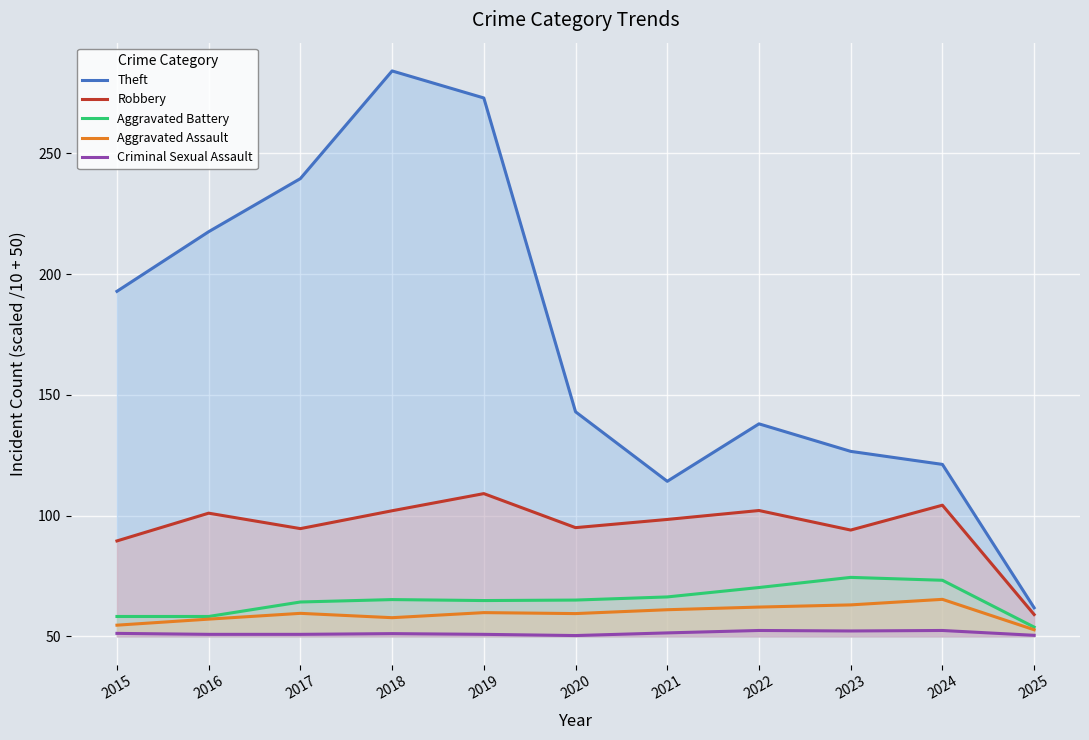

The Robbery series shows 94.6 at 2017. True or false?

True